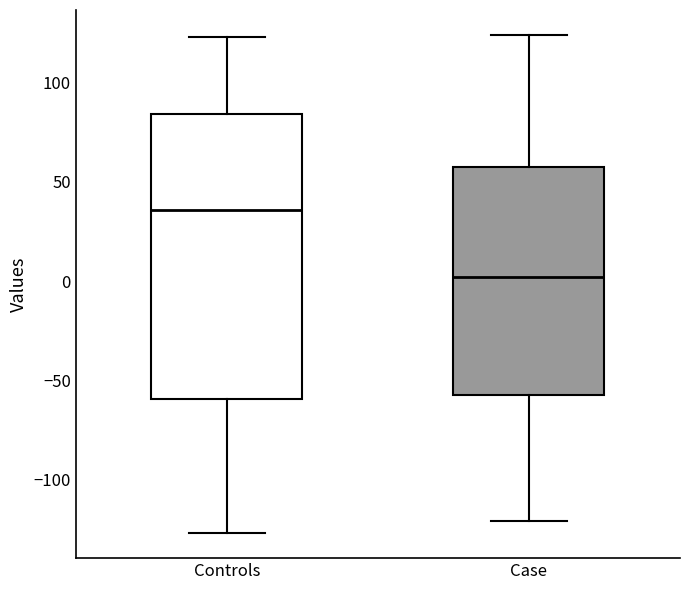

Reading left to right, read every box against the y-axis: the position of its median line, the range the box covers, and the ends of its whiskers. The values are not printed on the chart, so give them approximately, as read against the axis.

Controls: median 35, box -60 to 85, whiskers -125 to 125
Case: median 0, box -55 to 55, whiskers -120 to 125